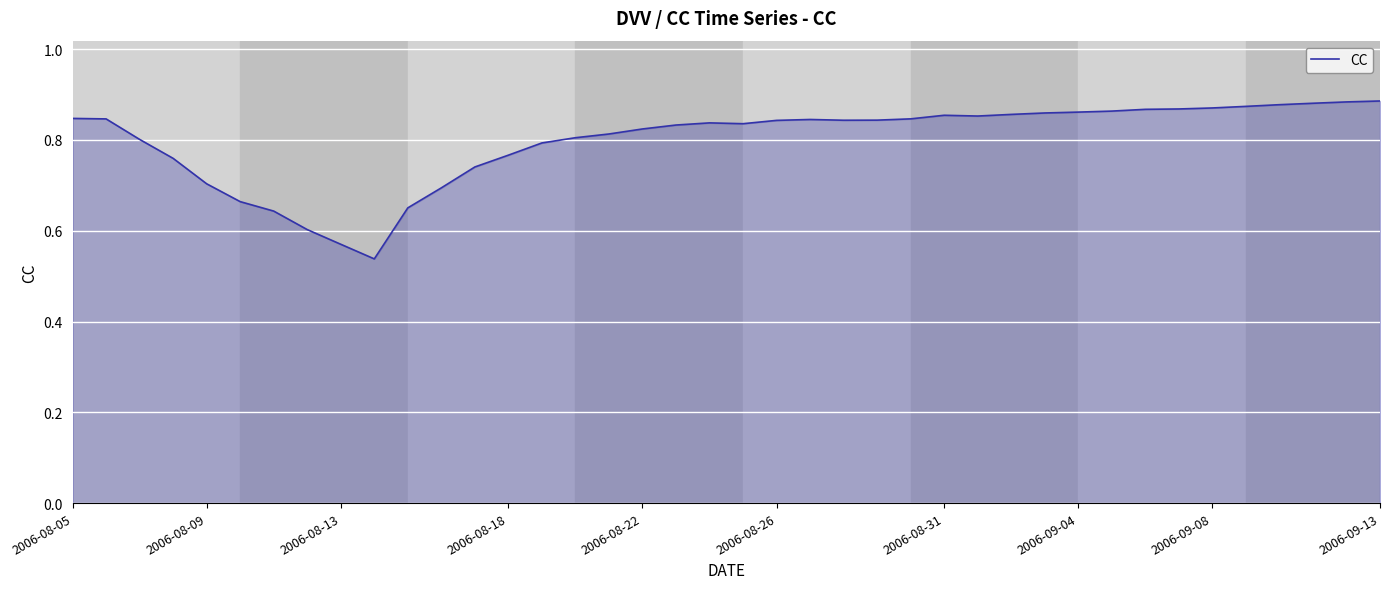

How many series are shown in this chart?

1